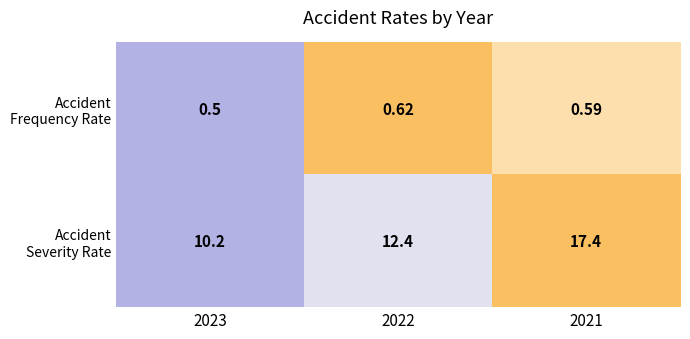

Rank the series at 2021 from lowest to highest value.

Accident Frequency Rate, Accident Severity Rate